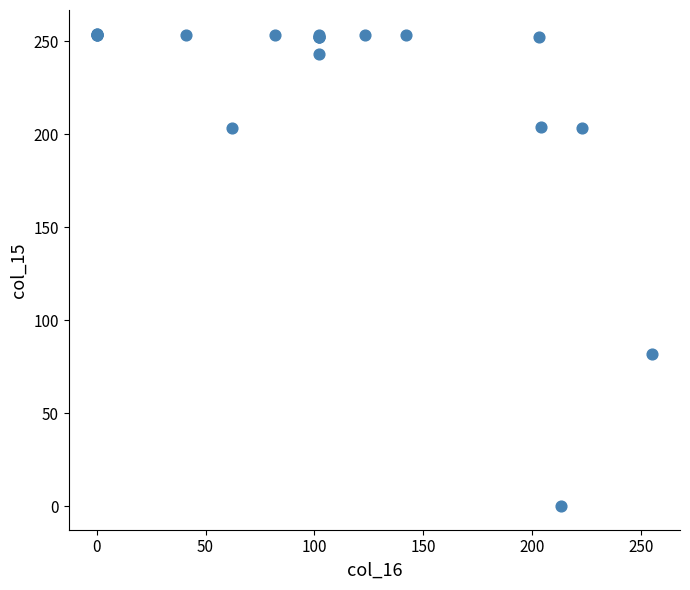

What Y value in the scatter plot is closest to 127?

82